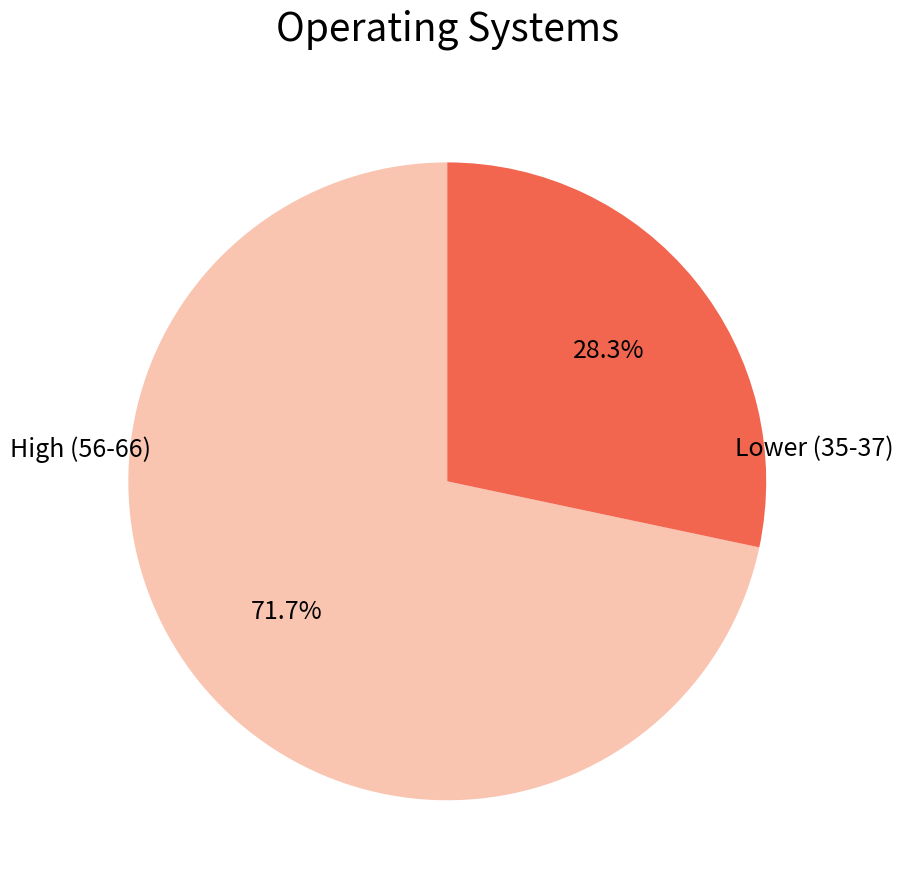

Does any single category account for the majority?

Yes